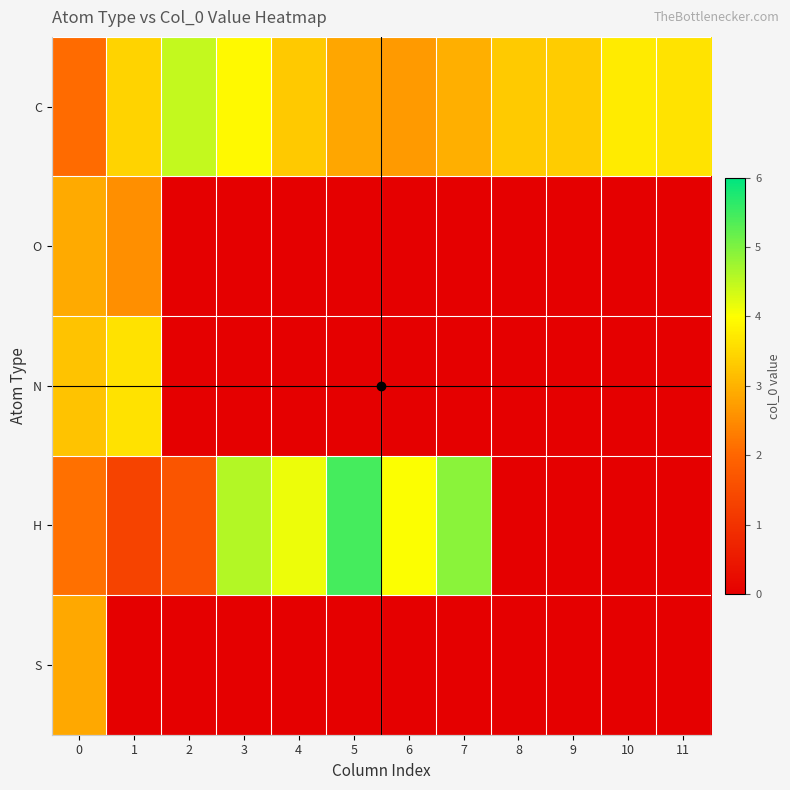

Which has a higher value, 3 or 7?

3